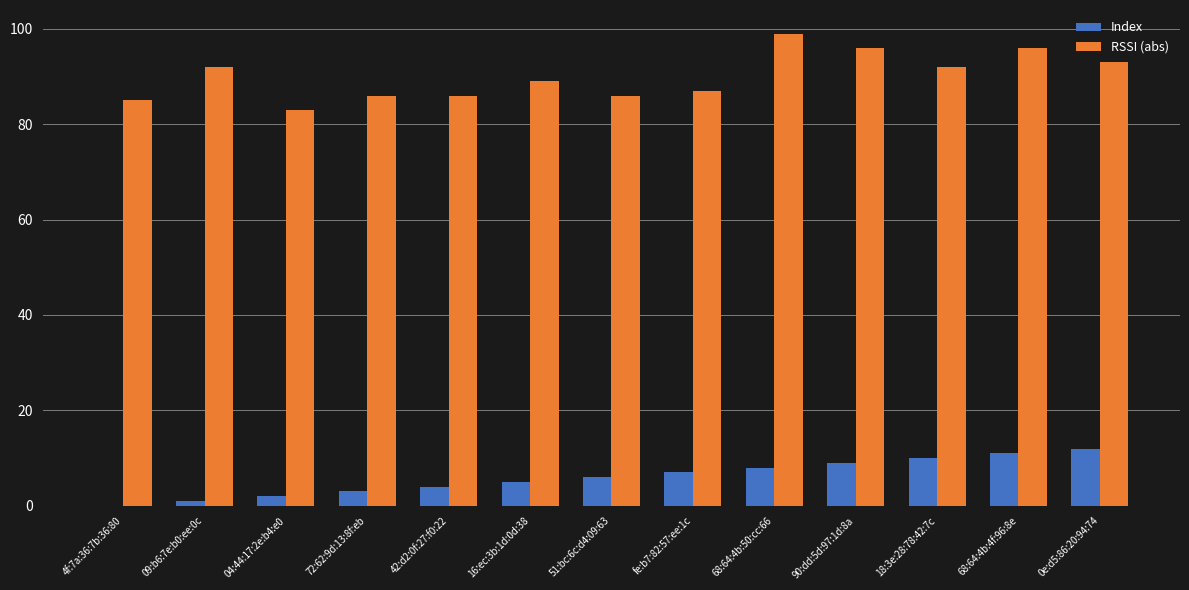

Between 42:d2:0f:27:f0:22 and 0e:d5:86:20:94:74, which series saw the biggest shift?

Index